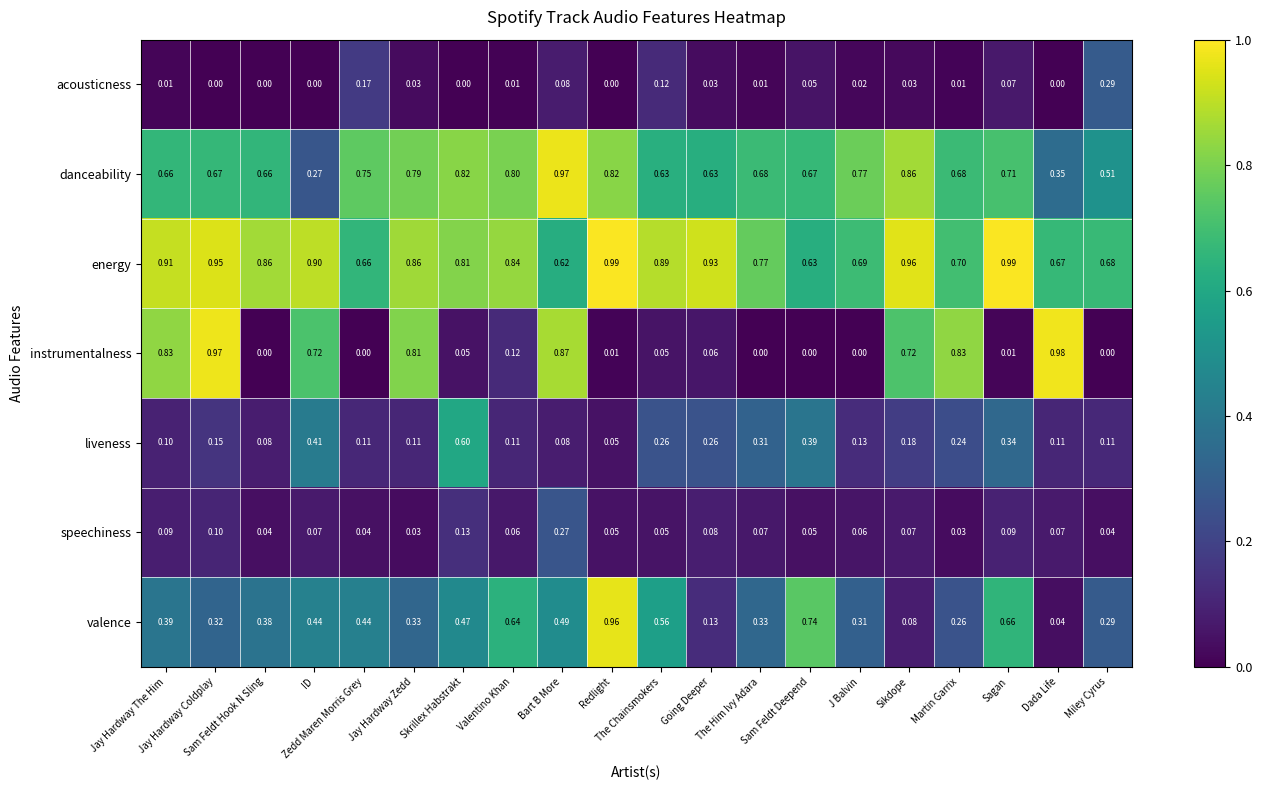

Which series has the largest range (max minus min)?

instrumentalness